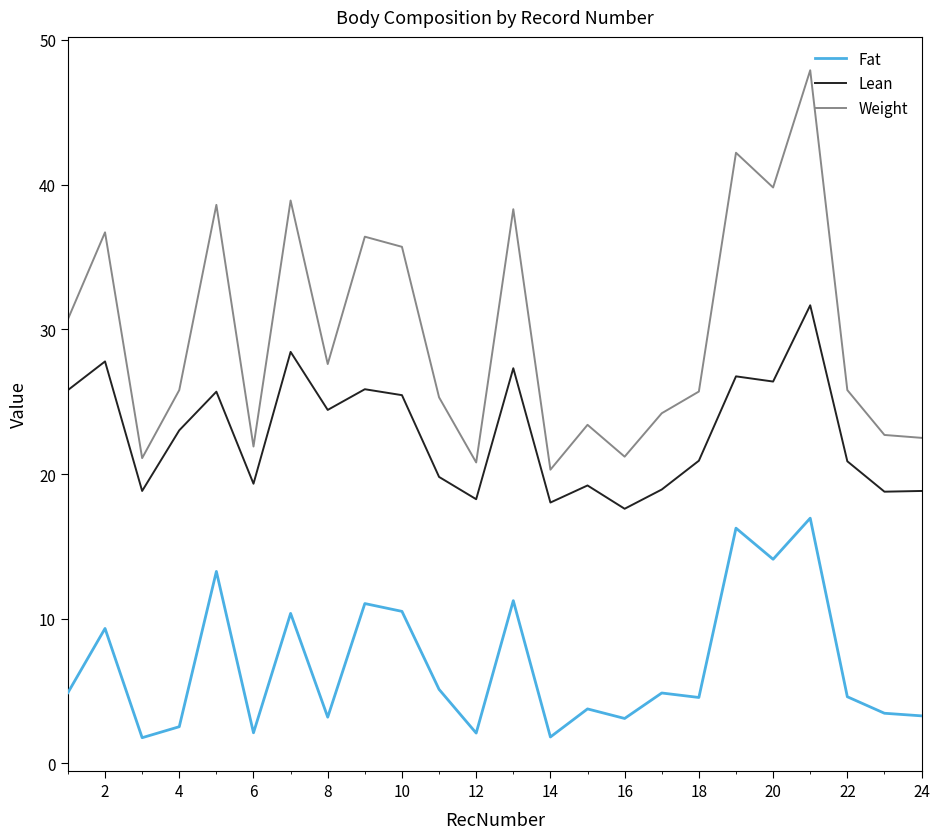

List the series in order of their peak value, highest first.

Weight, Lean, Fat